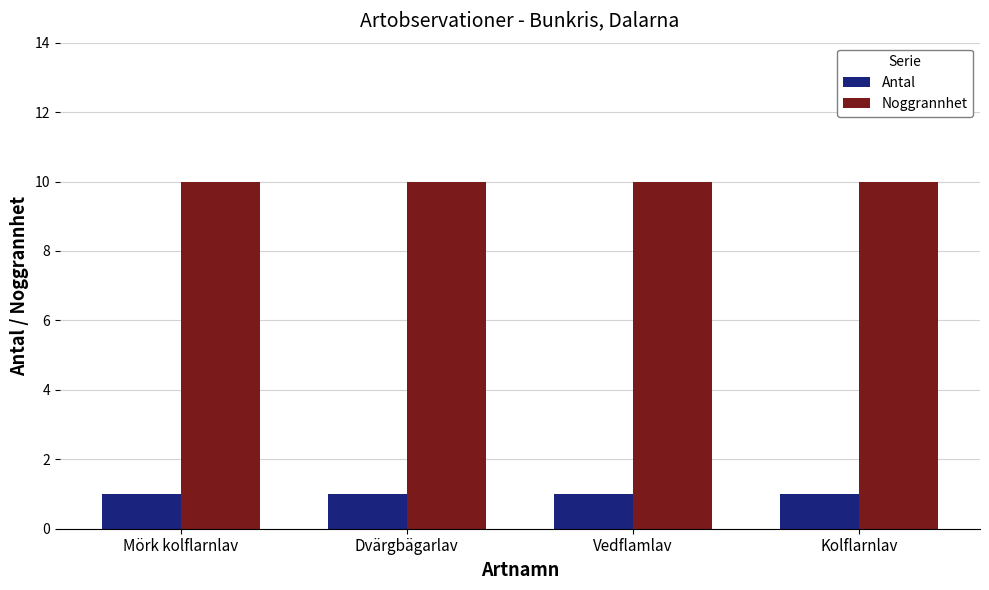

What is the value of the Noggrannhet bar at the 4th from the left?

10